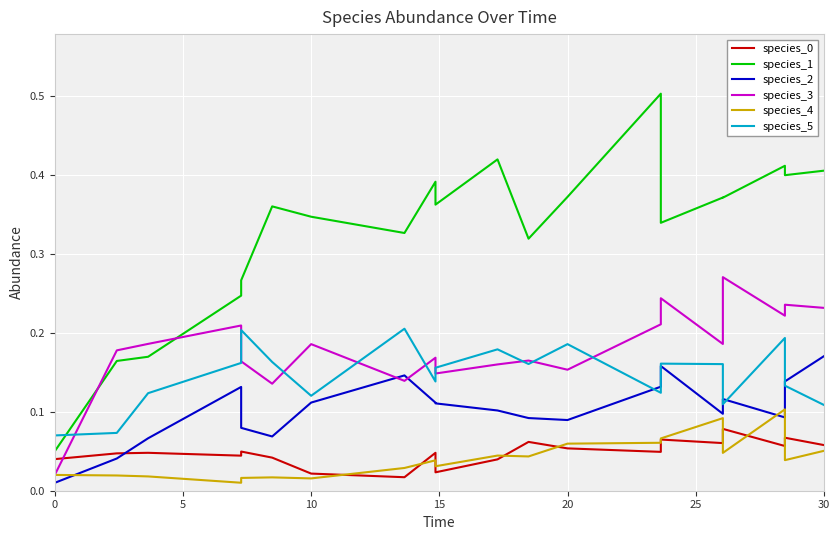

What is the average value of the species_5 series?

0.1